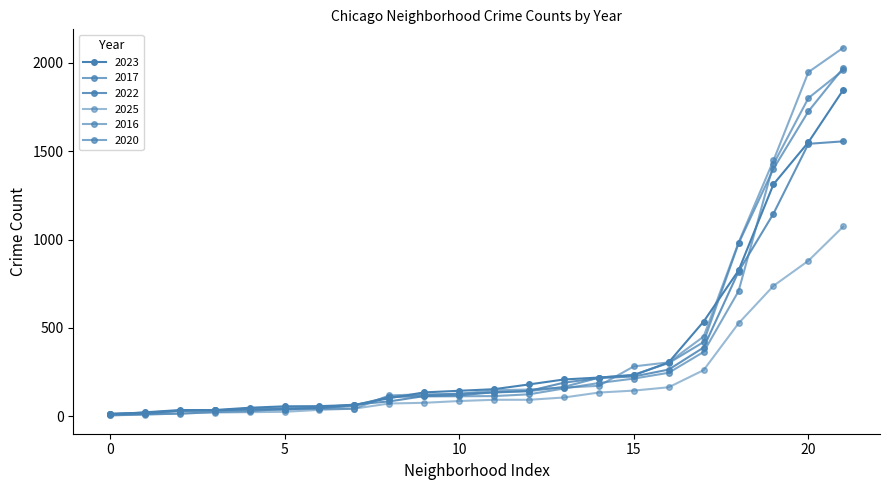

How many values in the 2017 series are below 134?

11